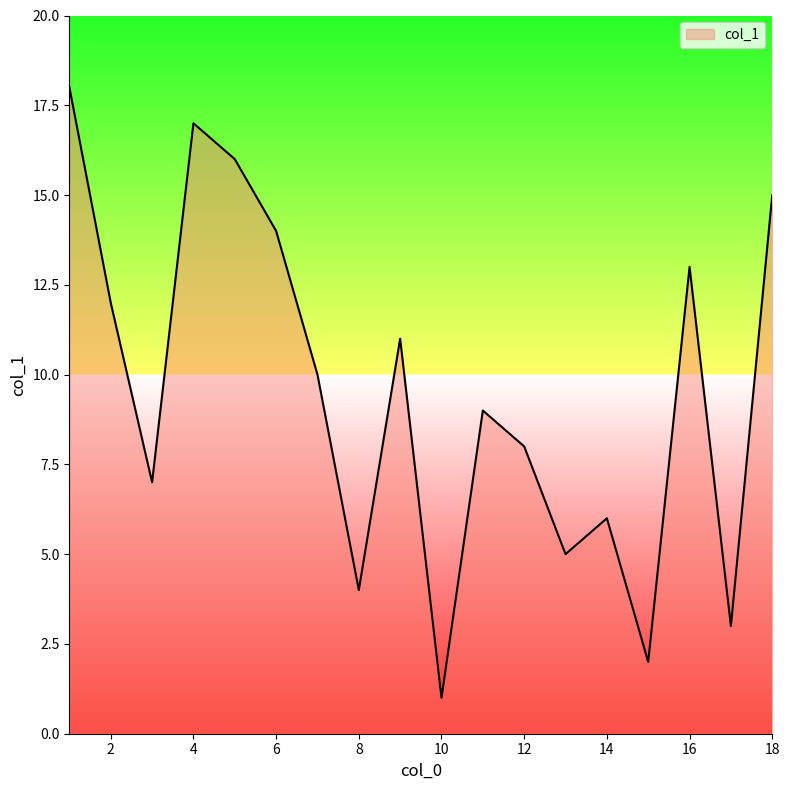

What is the difference between the maximum and minimum values?

17